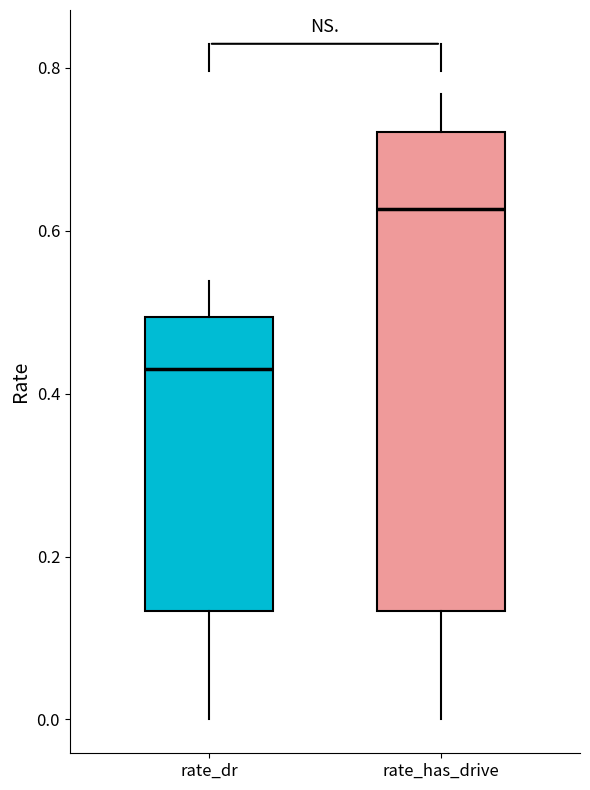

Which box's median line is the highest?

rate_has_drive